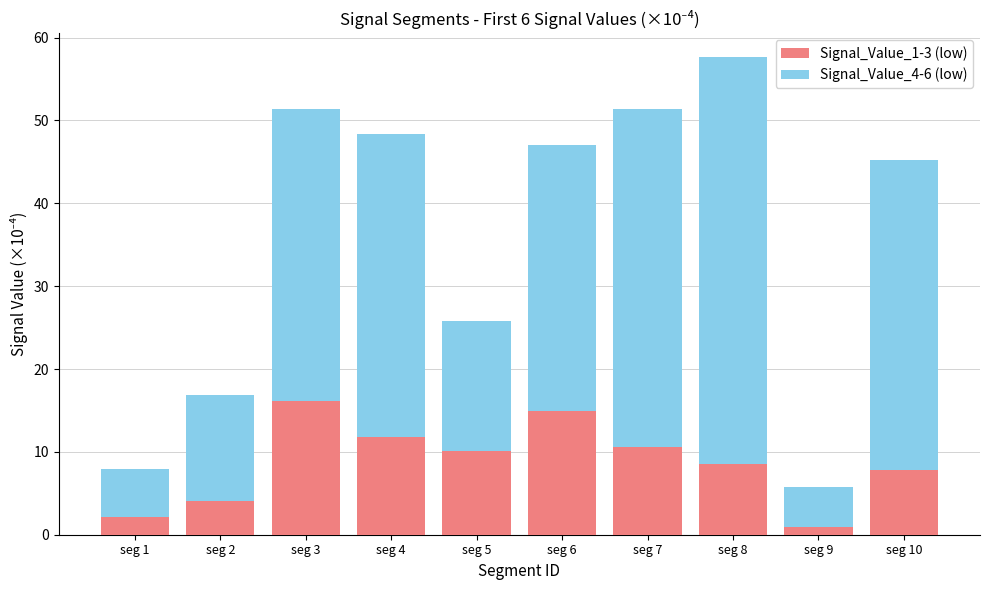

Does the chart contain any negative values?

No